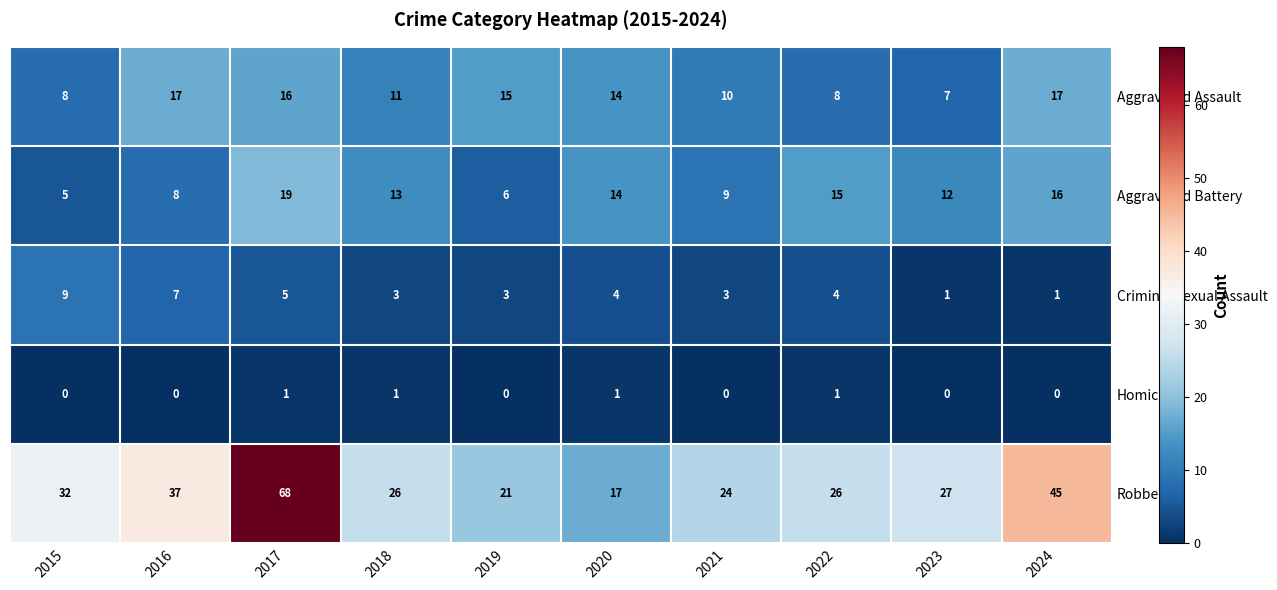

Rank the series by their maximum value, from highest to lowest.

Robbery, Aggravated Battery, Aggravated Assault, Criminal Sexual Assault, Homicide